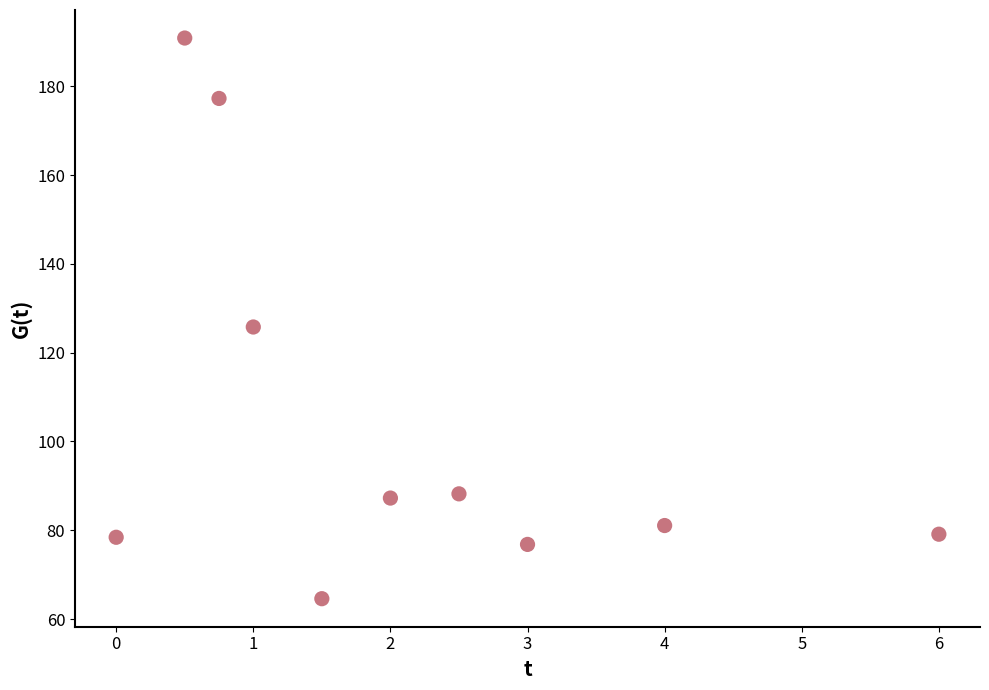

What is the range of Y values (max minus min)?

126.3